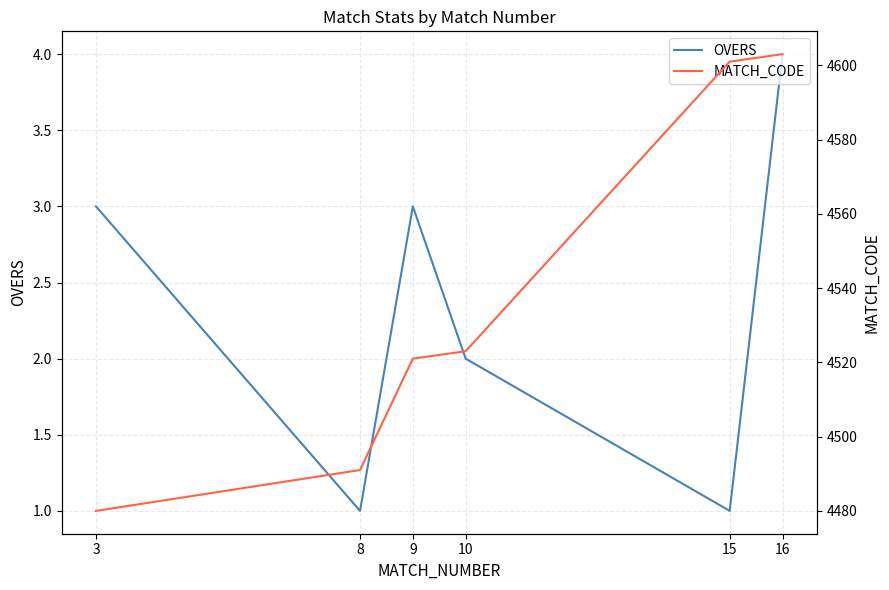

At how many categories does at least one series exceed 3544?

6